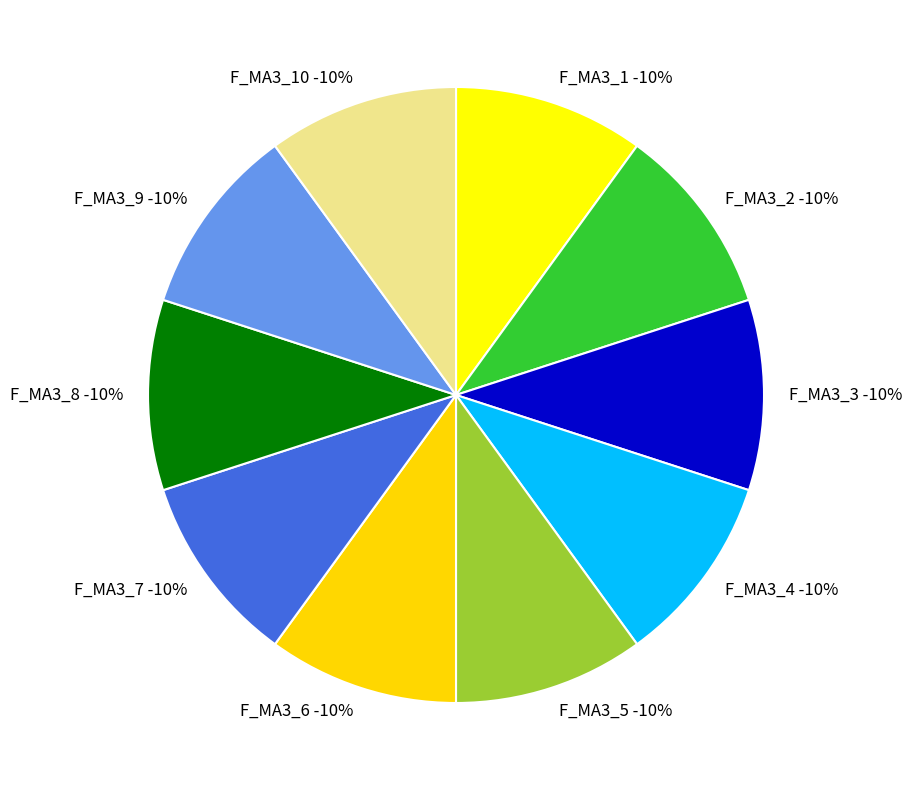

Rank the categories by value from lowest to highest.

F_MA3_10, F_MA3_8, F_MA3_7, F_MA3_9, F_MA3_6, F_MA3_5, F_MA3_4, F_MA3_3, F_MA3_2, F_MA3_1